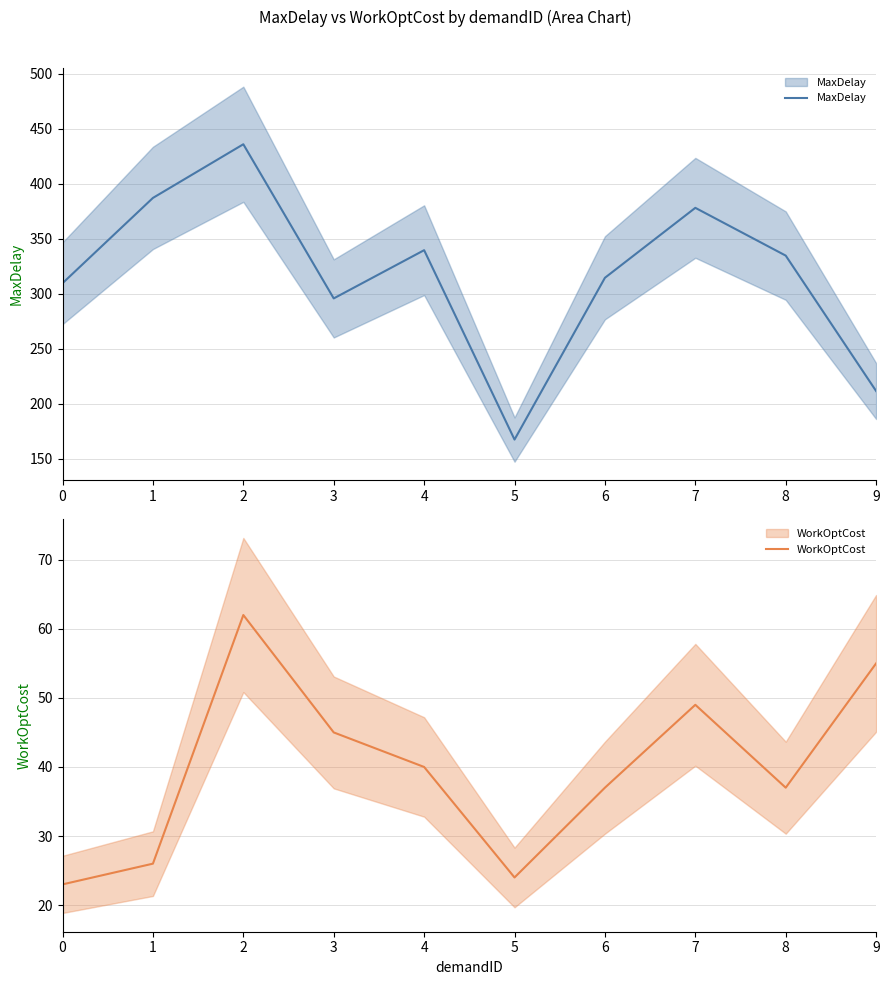

What are all the series names shown in the legend?

MaxDelay, WorkOptCost